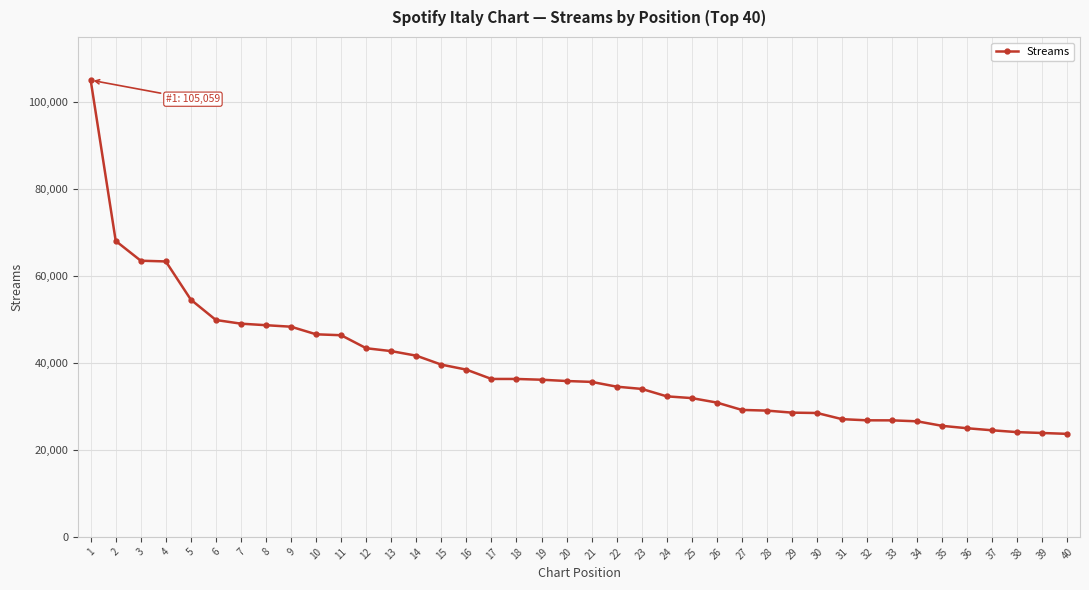

The value at 38 is 24093. True or false?

True